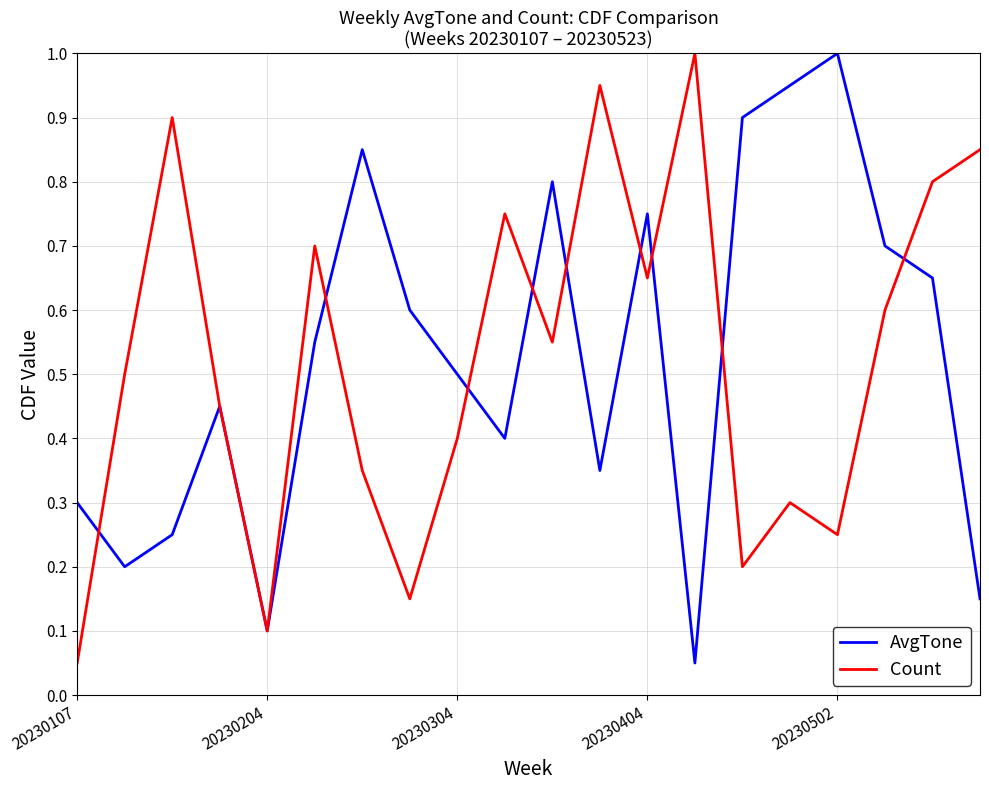

How many lines are shown in the chart?

2